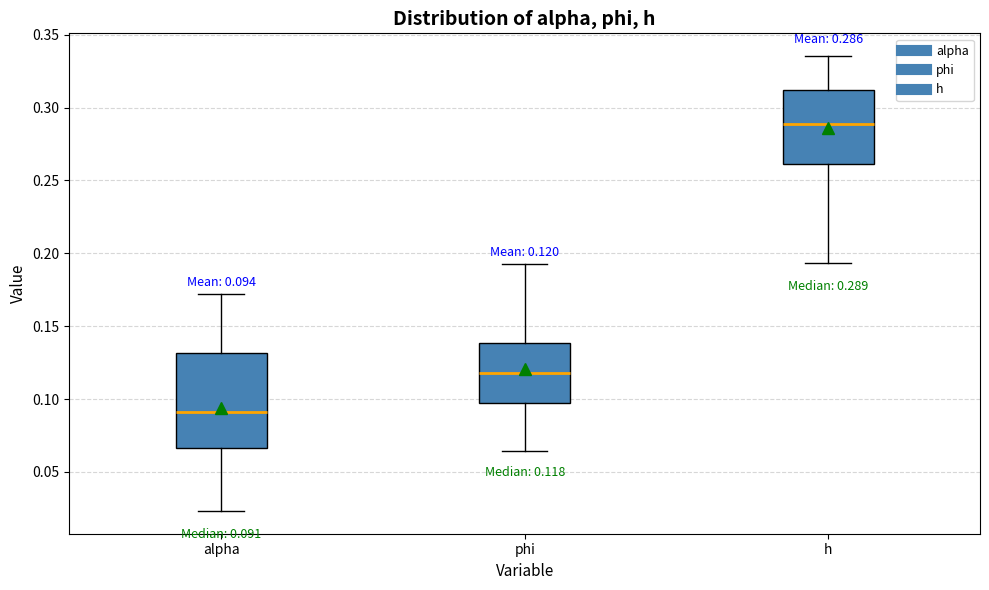

Which box's median line is the highest?

h